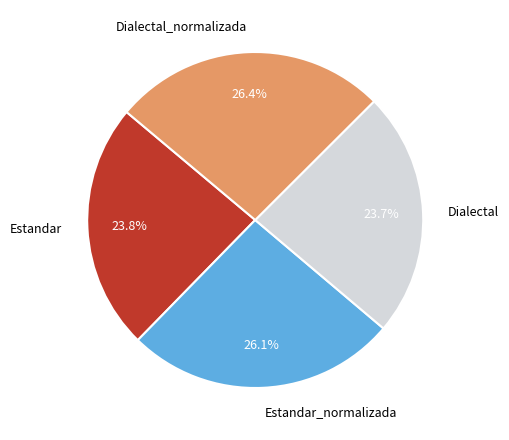

How much of the chart is everything except Estandar_normalizada?

73.9%